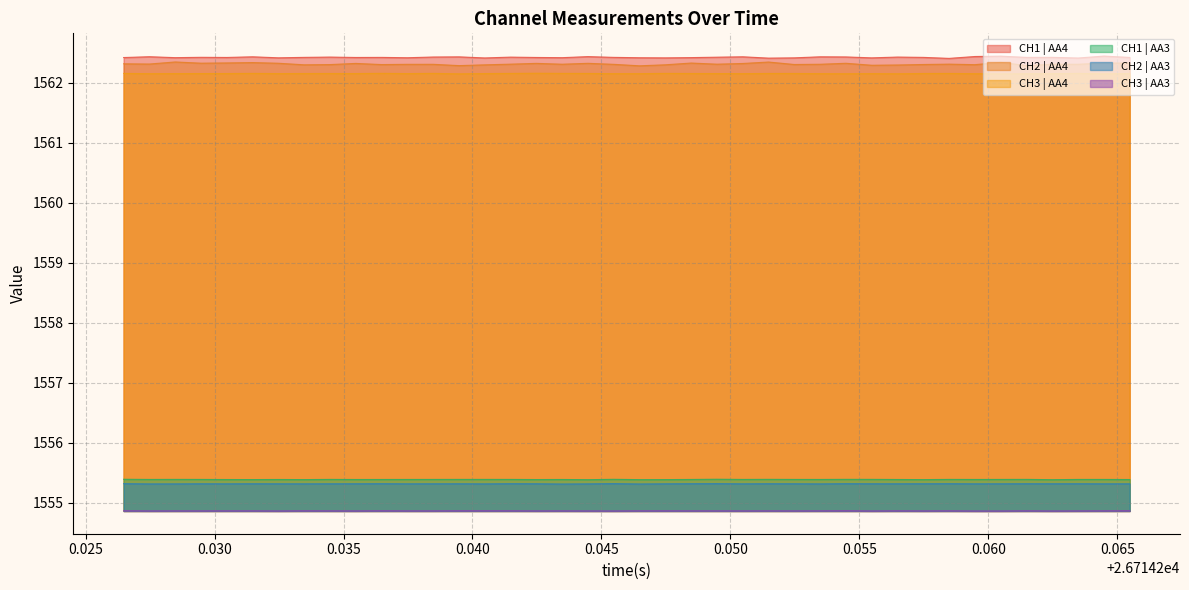

How many categories are shown in the chart?

40